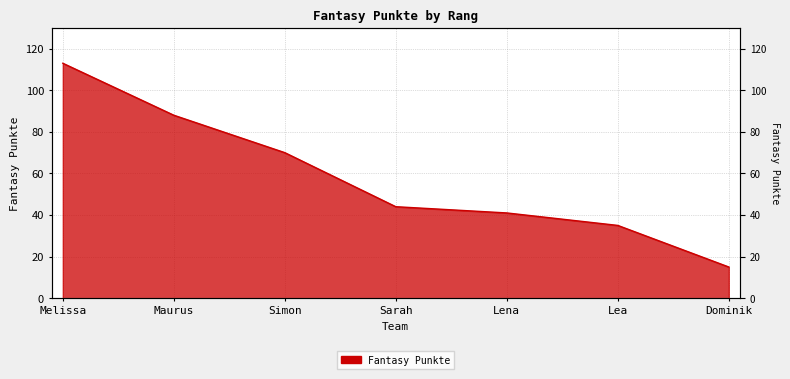

Approximately how many times larger is the value at Lea compared to Melissa?

0.3